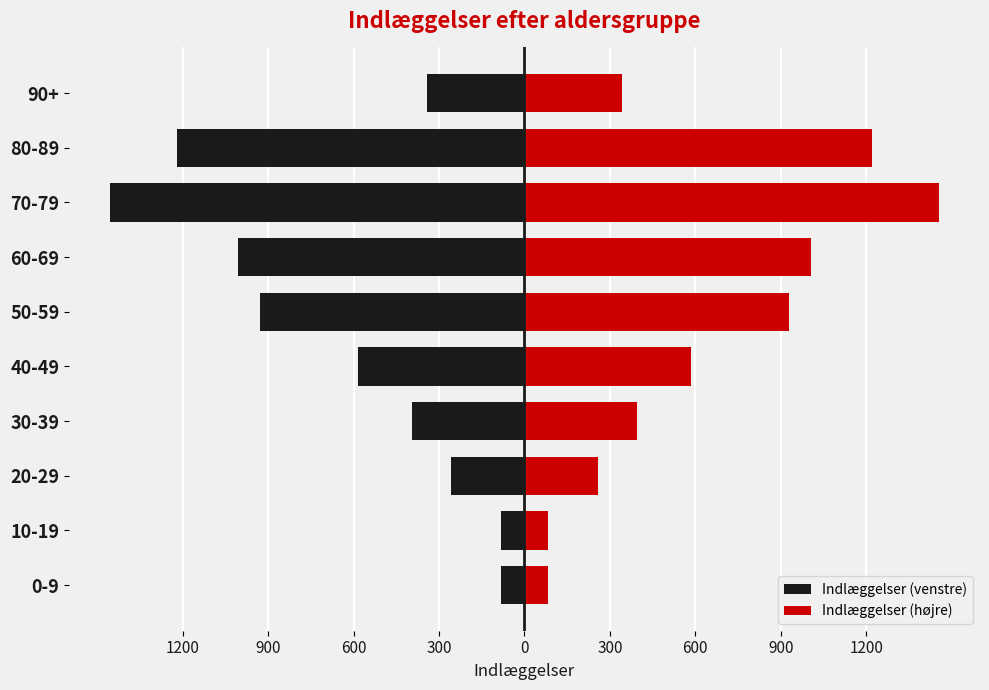

What is the spread (max minus min) of values at 300?

788.0